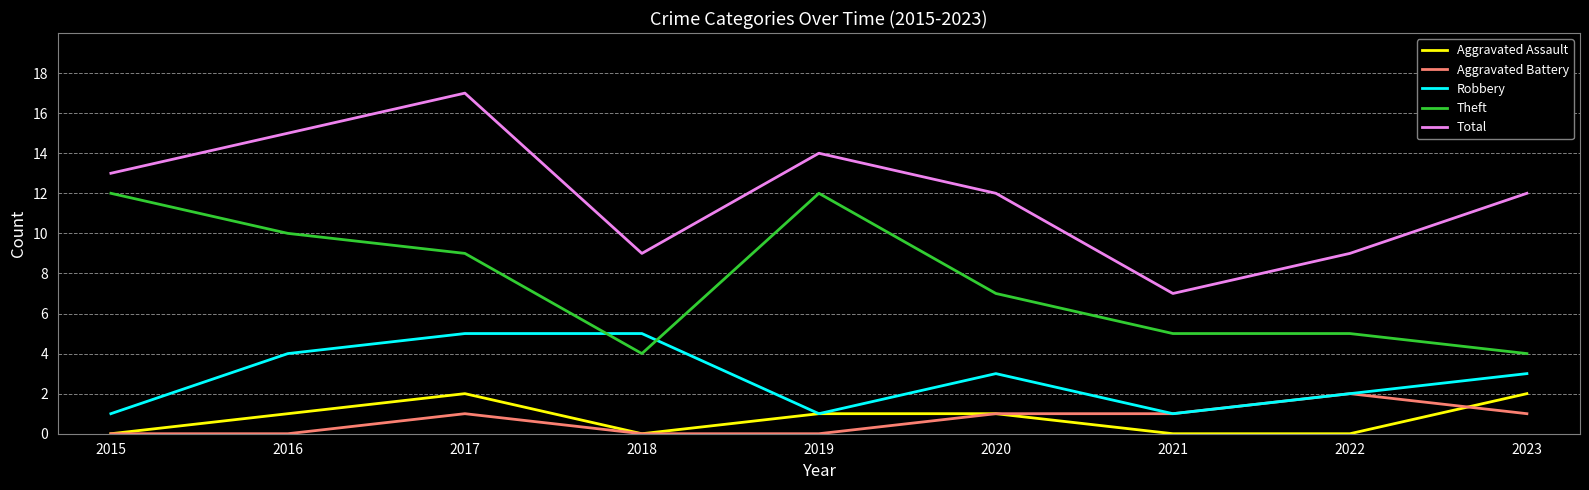

Which category has the highest value across all series?

2017